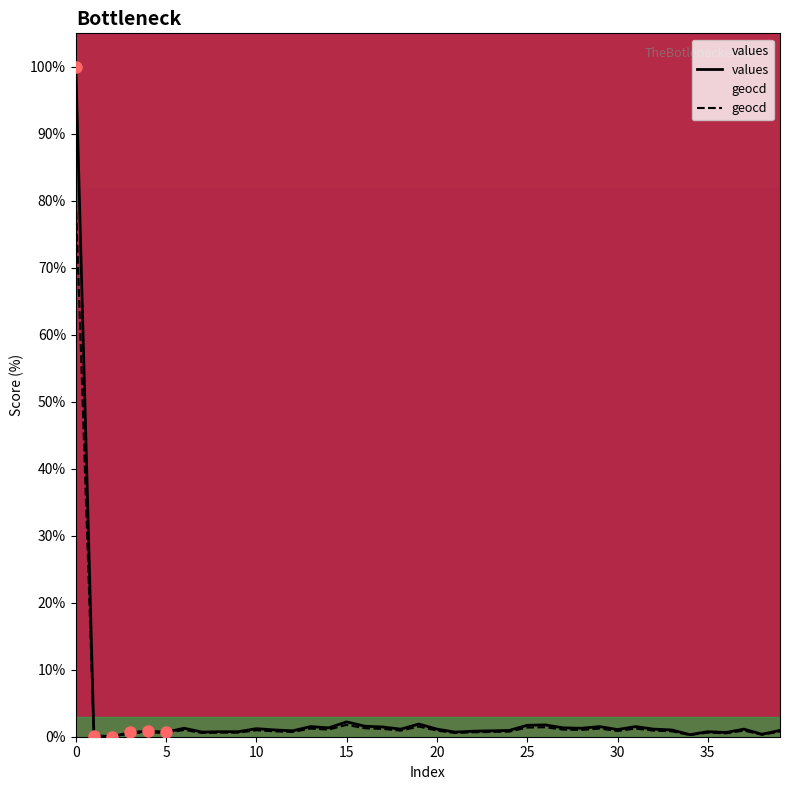

What is the total value across all series at 9?

1.4